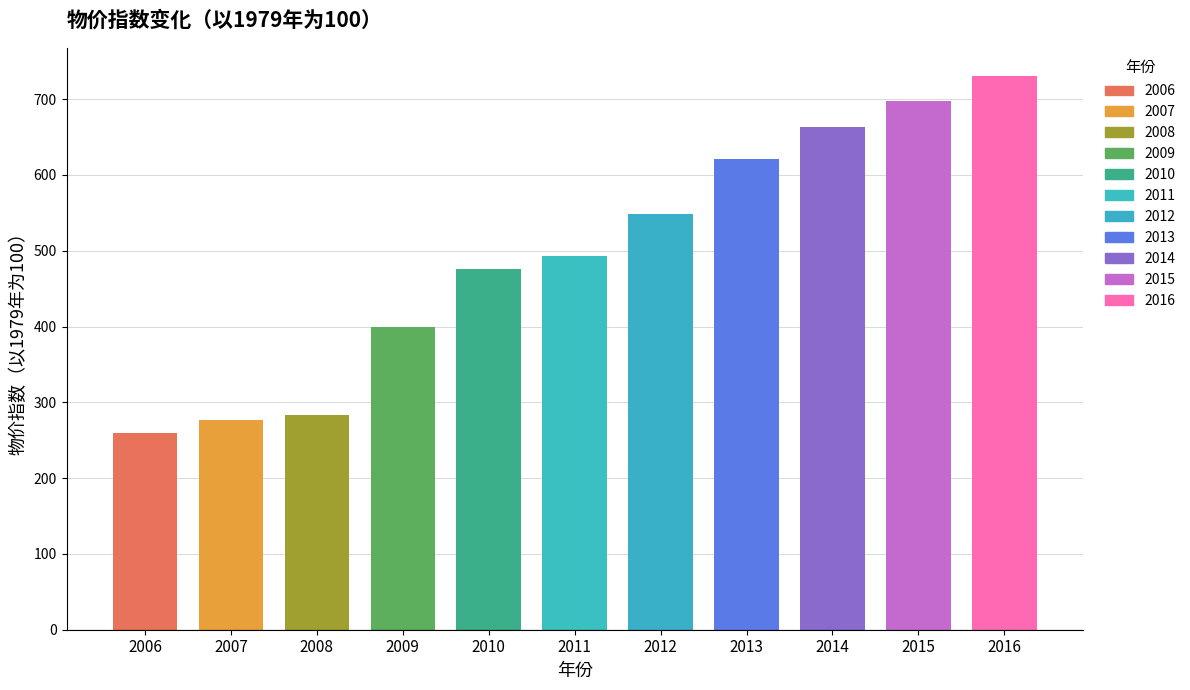

How many values exceed 492?

6